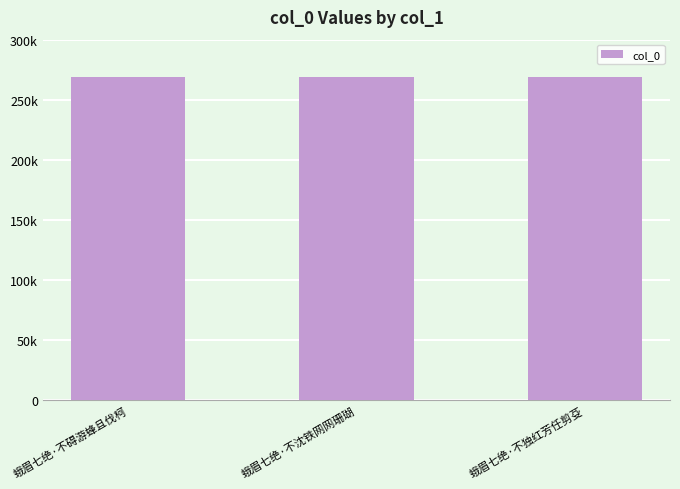

Rank the categories by value from highest to lowest.

蛾眉七绝·不沈铁网网珊瑚, 蛾眉七绝·不碍游蜂且伐柯, 蛾眉七绝·不独红芳任剪芟